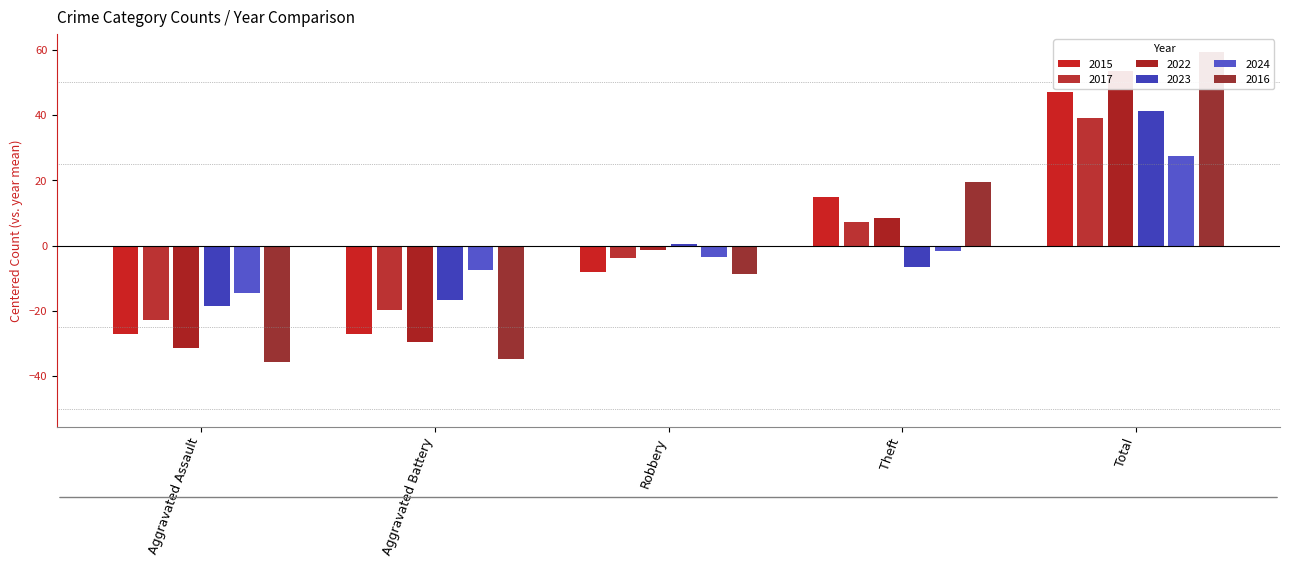

Reading right to left, extract all data points from this chart.

2015: Total=47.0	Theft=15.0	Robbery=-8.0	Aggravated Battery=-27.0	Aggravated Assault=-27.0
2017: Total=39.2	Theft=7.2	Robbery=-3.8	Aggravated Battery=-19.8	Aggravated Assault=-22.8
2022: Total=53.6	Theft=8.6	Robbery=-1.4	Aggravated Battery=-29.4	Aggravated Assault=-31.4
2023: Total=41.4	Theft=-6.6	Robbery=0.4	Aggravated Battery=-16.6	Aggravated Assault=-18.6
2024: Total=27.4	Theft=-1.6	Robbery=-3.6	Aggravated Battery=-7.6	Aggravated Assault=-14.6
2016: Total=59.4	Theft=19.4	Robbery=-8.6	Aggravated Battery=-34.6	Aggravated Assault=-35.6